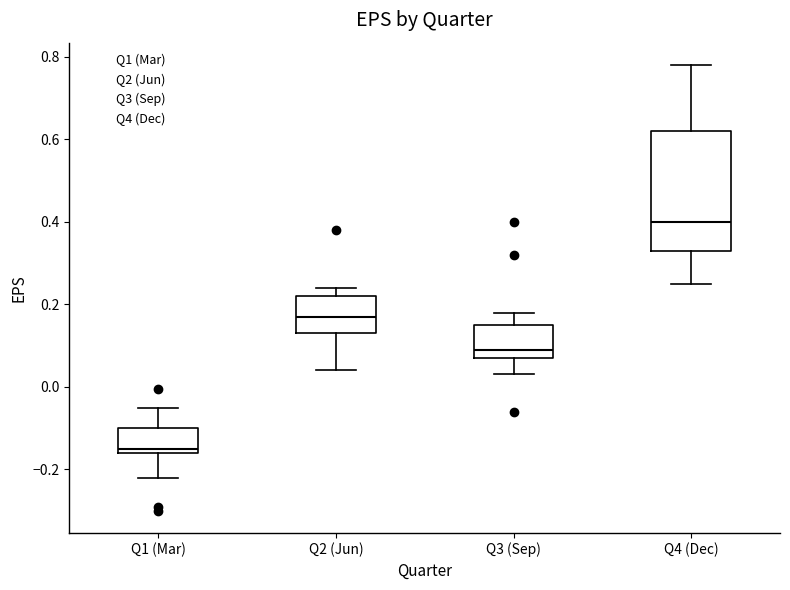

Comparing the boxes themselves (not the whiskers), which one is the tallest?

Q4 (Dec)